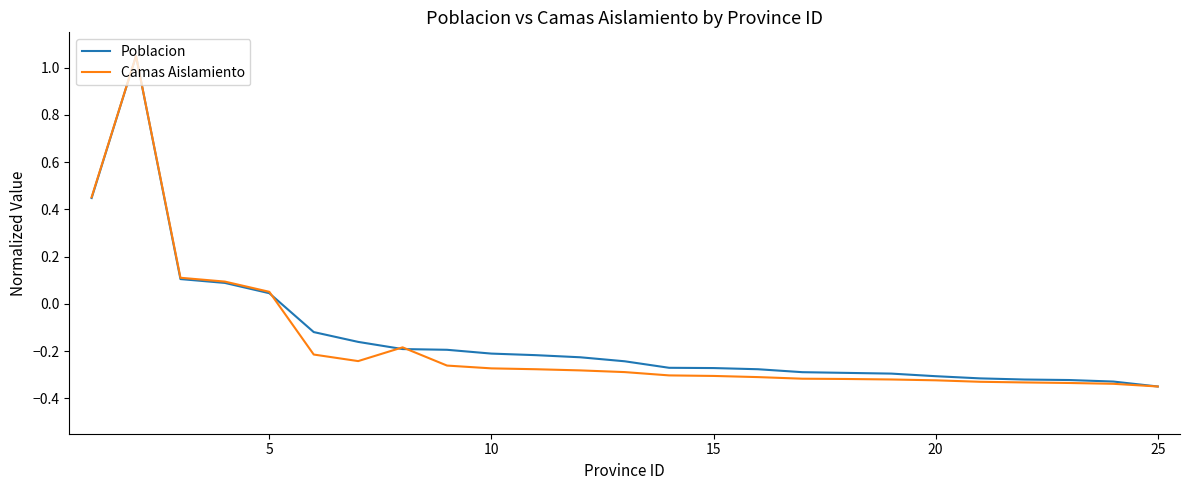

List the series in order of their overall mean, lowest first.

Camas Aislamiento, Poblacion